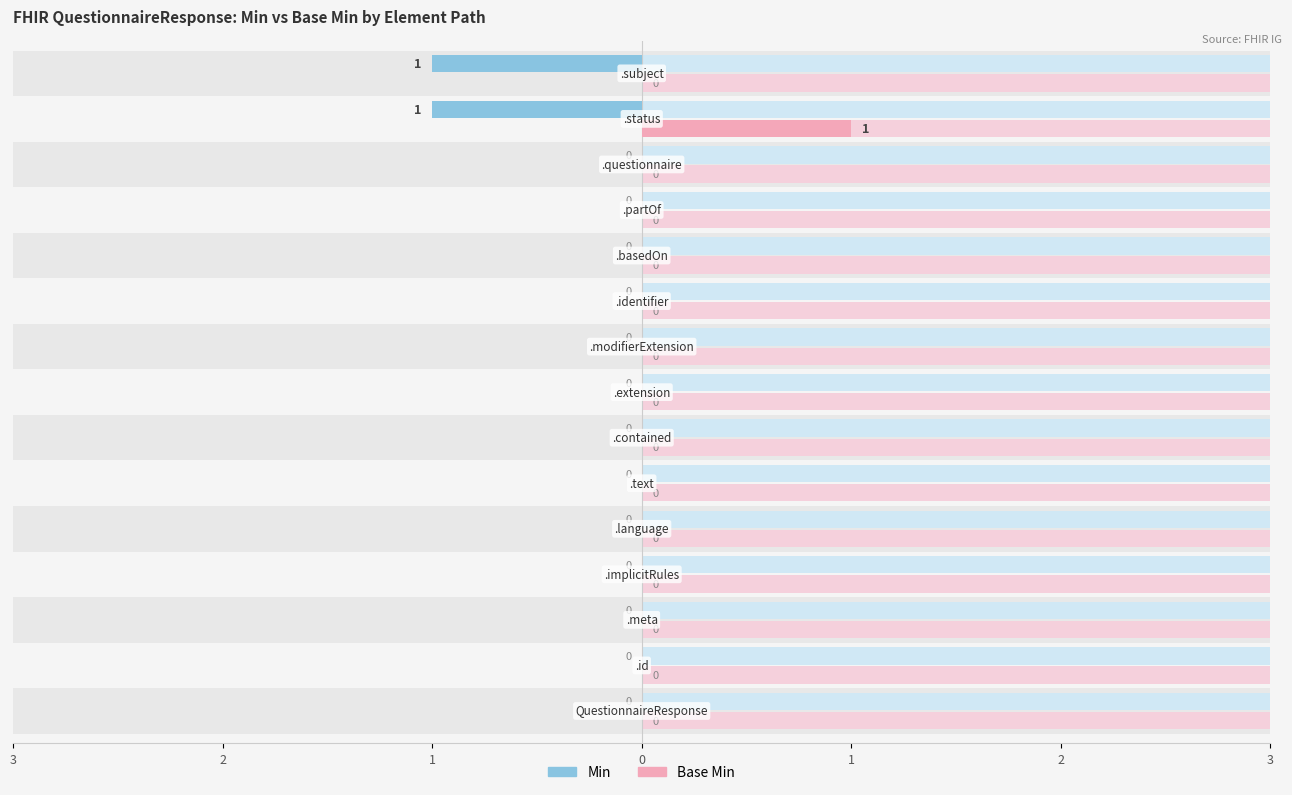

What is the label of the 4th bar from the left?

QuestionnaireResponse.implicitRules